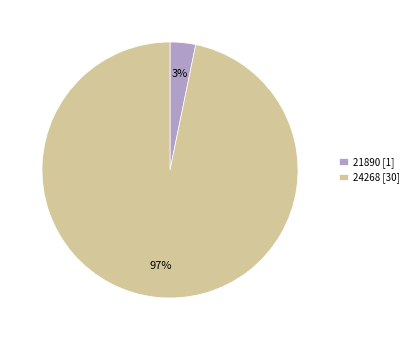

Which category has the biggest portion of the pie?

24268